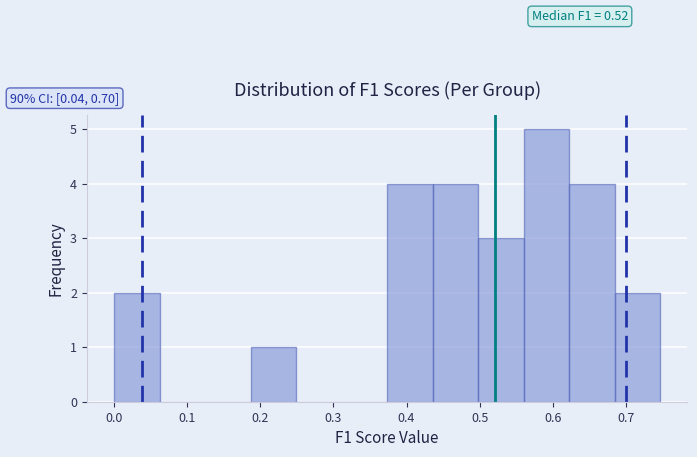

Which range on the x-axis has the tallest bar?

0.56 to 0.62